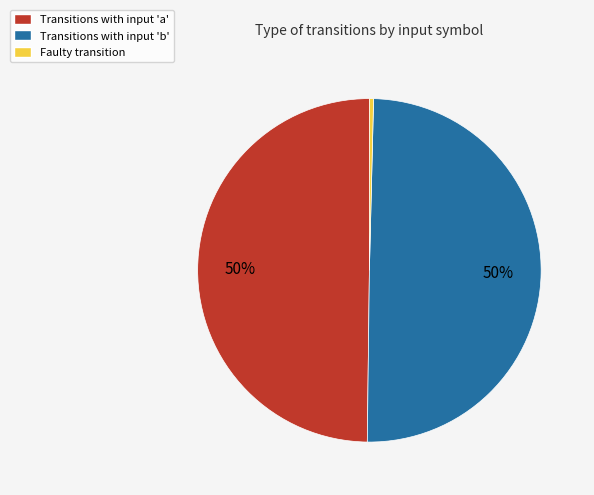

To the nearest percent, what is the average slice percentage?

33%